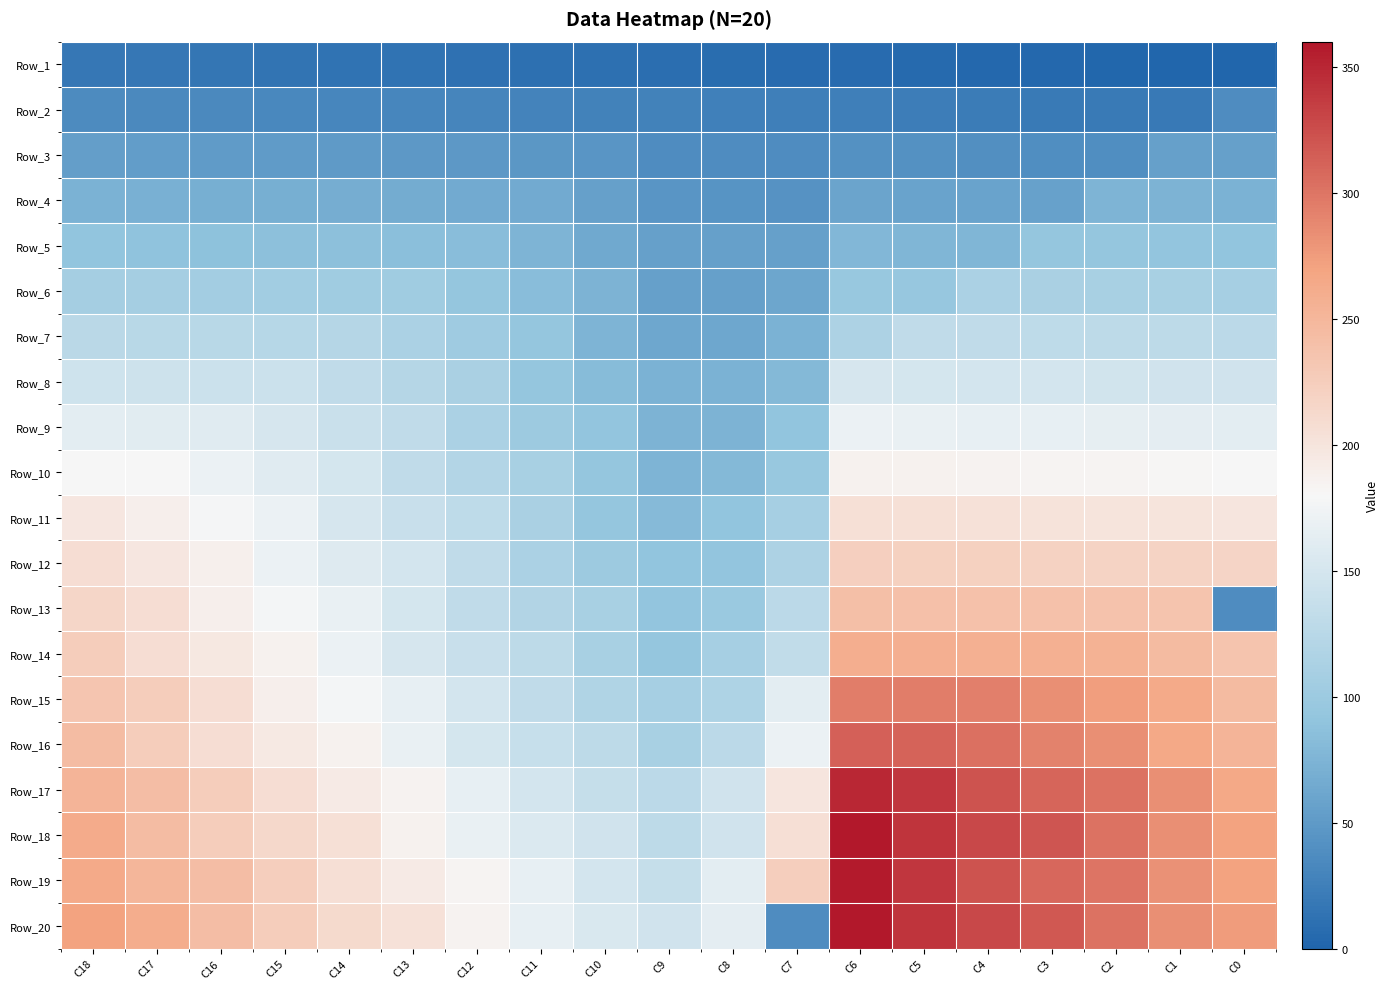

How many series are shown in this chart?

20